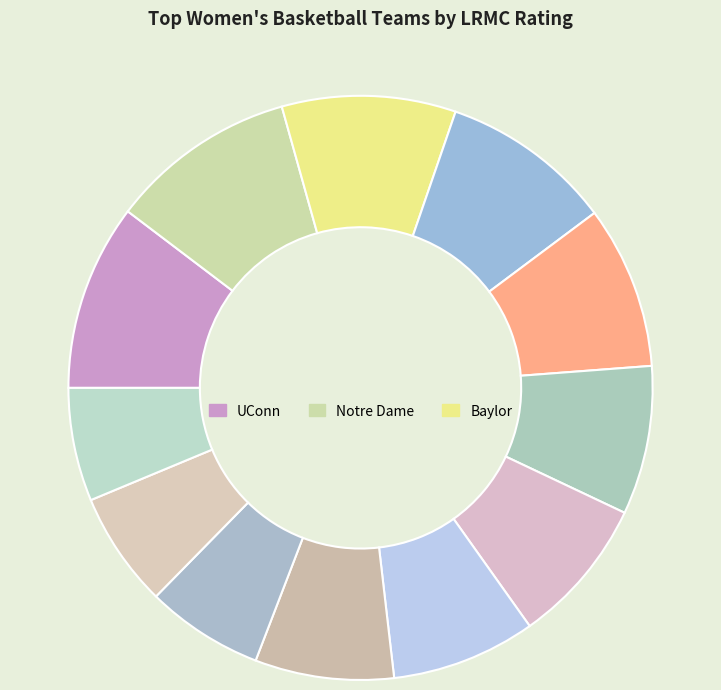

Is there a majority slice in this chart?

No